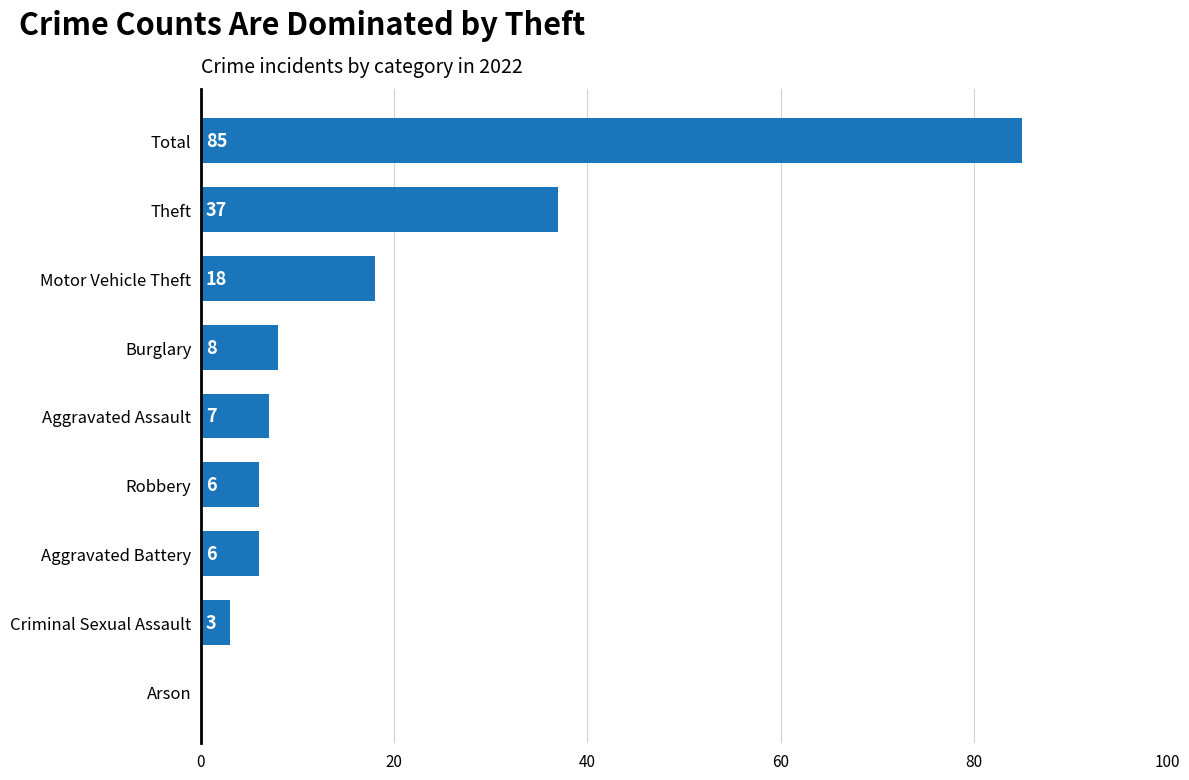

How many positive values are there?

8